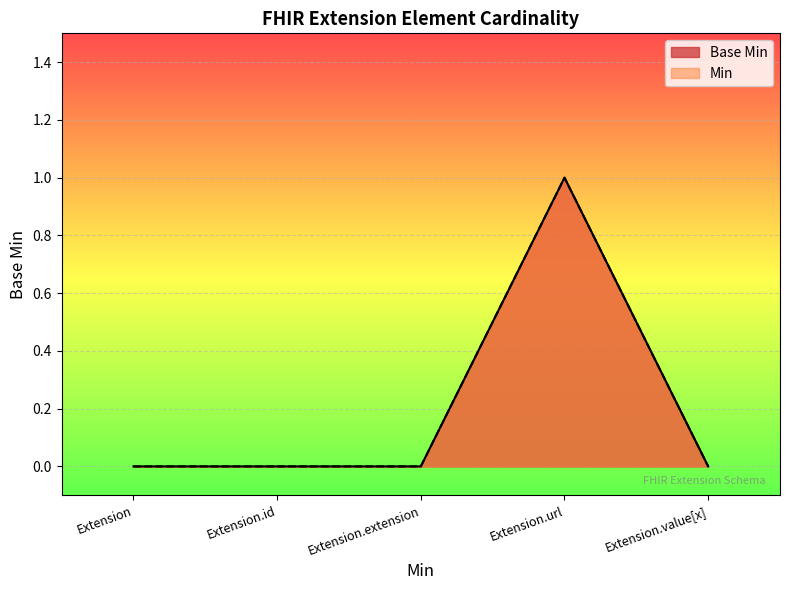

List the labels in order of value, smallest first.

Extension, Extension.id, Extension.extension, Extension.value[x], Extension.url